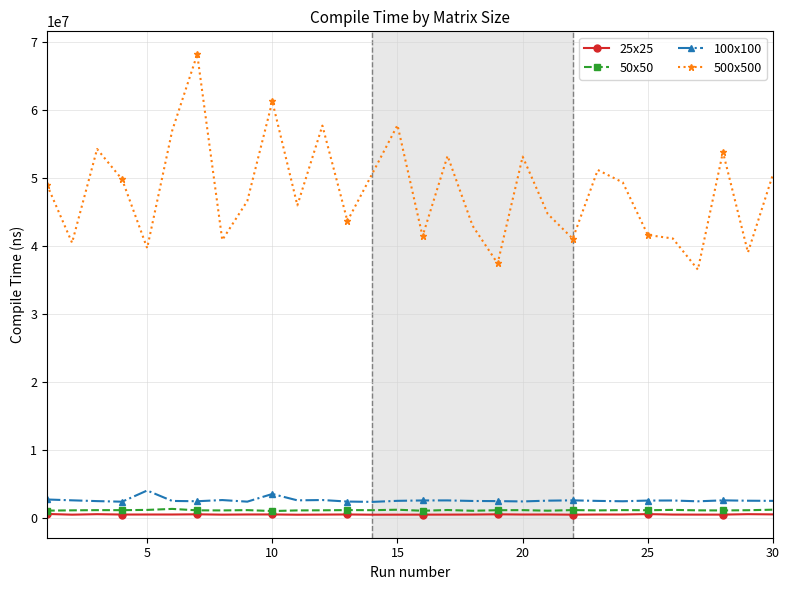

True or false: 500x500 and 25x25 cross at least once.

False